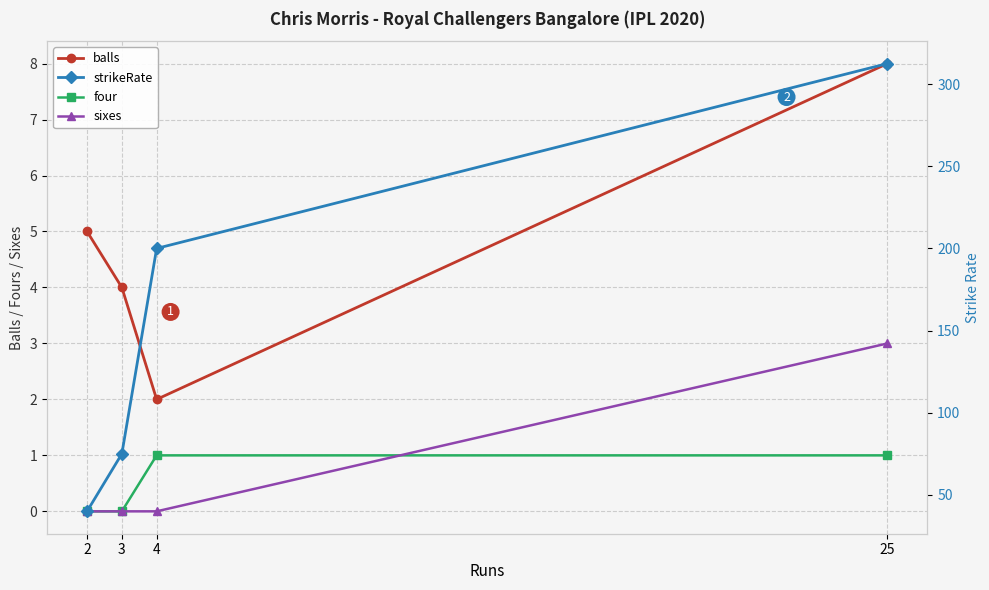

What is the spread (max minus min) of values at 2?

40.0